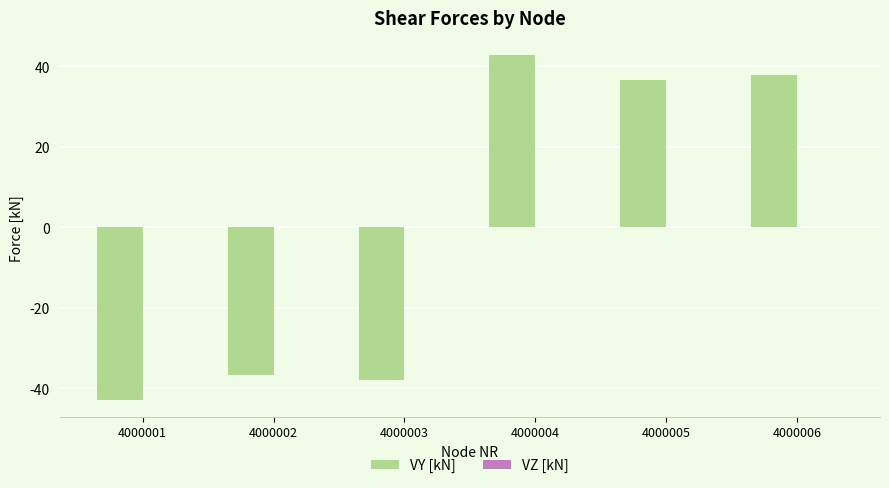

Which has a higher value, 4000006 or 4000001?

4000006